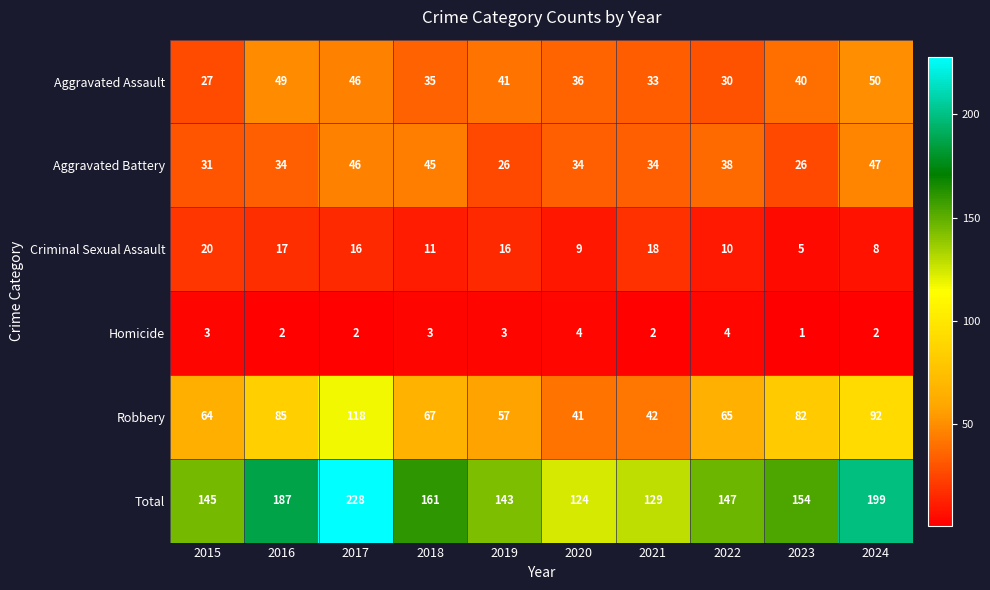

What is the difference between the maximum and minimum values in the Total series?

104